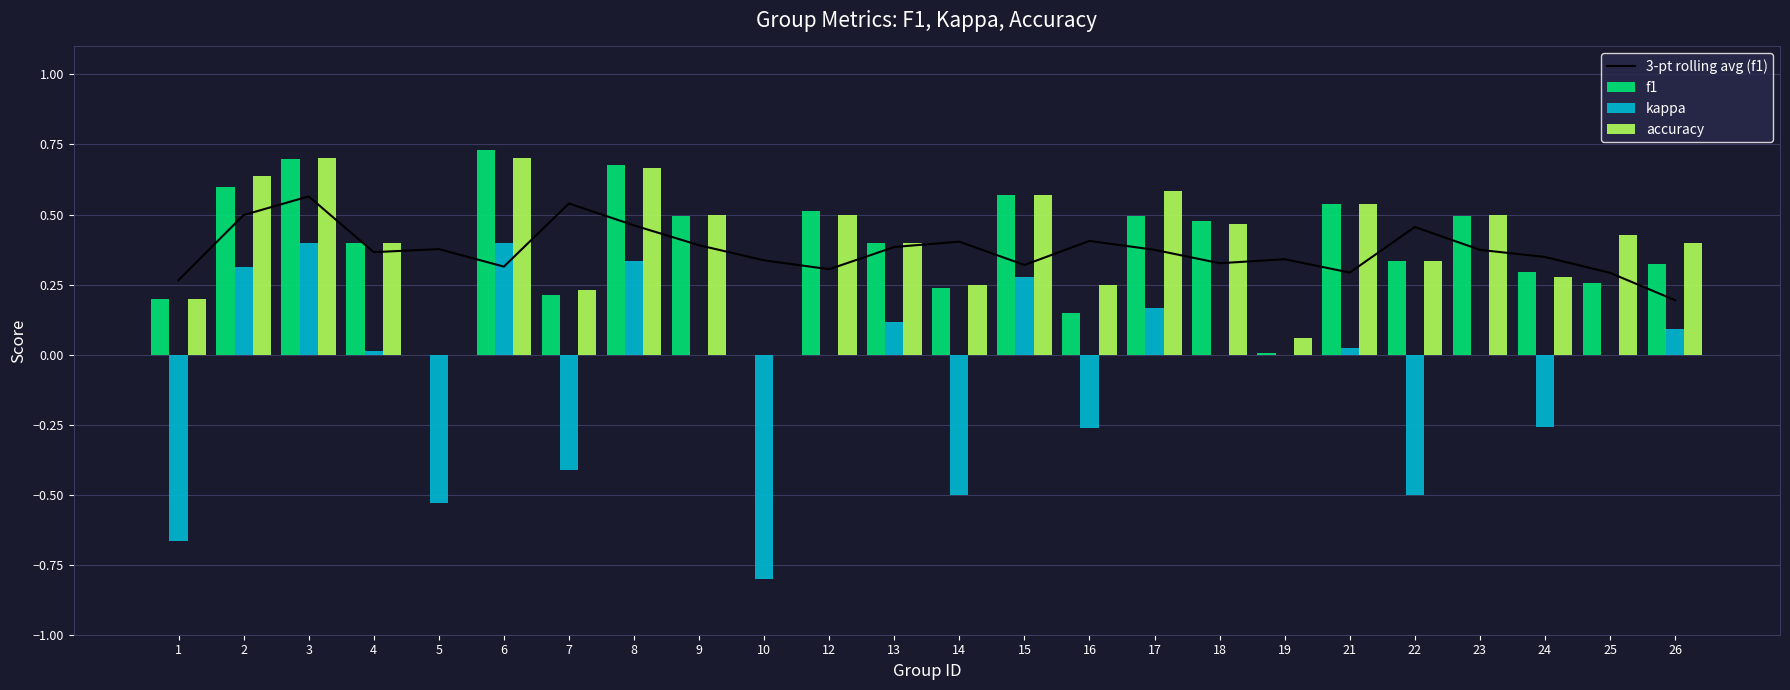

What is the total value across all series at 16?

0.5